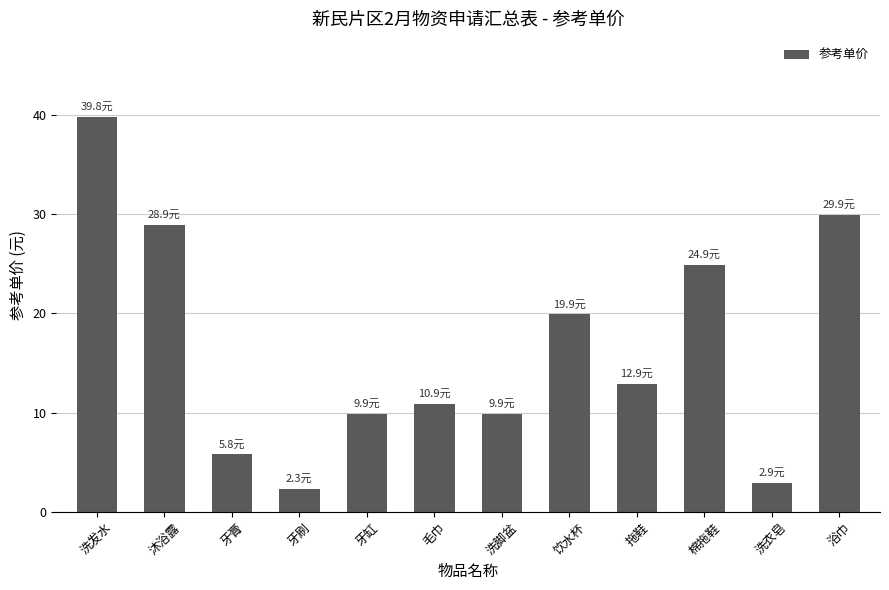

What is the sum of the values at 浴巾 and 洗发水?

69.7